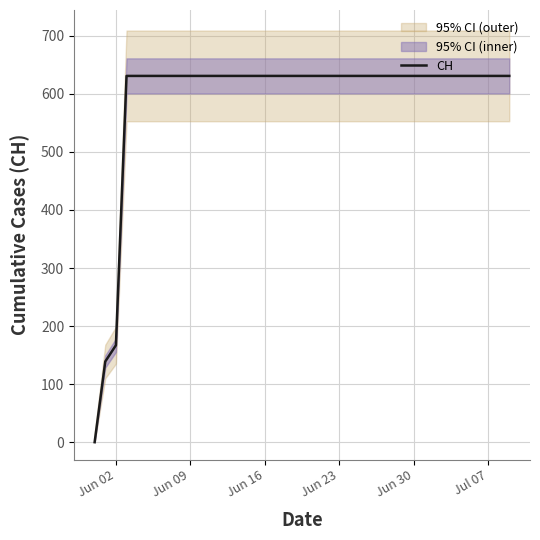

What is the average value?

591